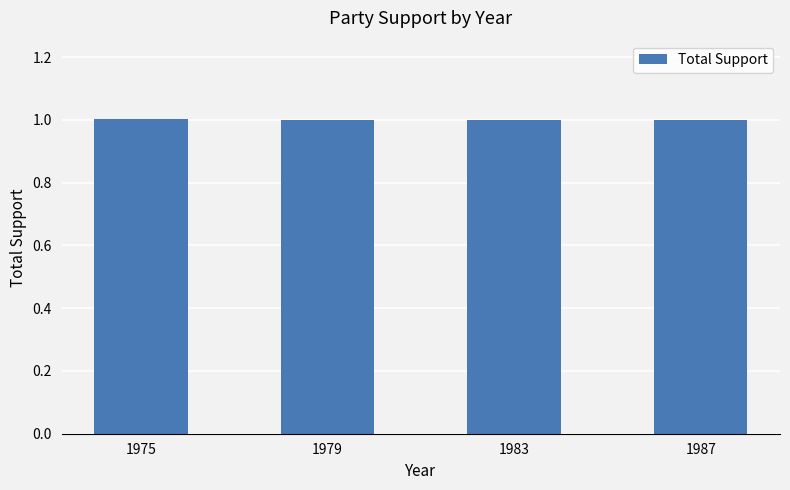

What is the value of the 2nd bar from the left?

1.0